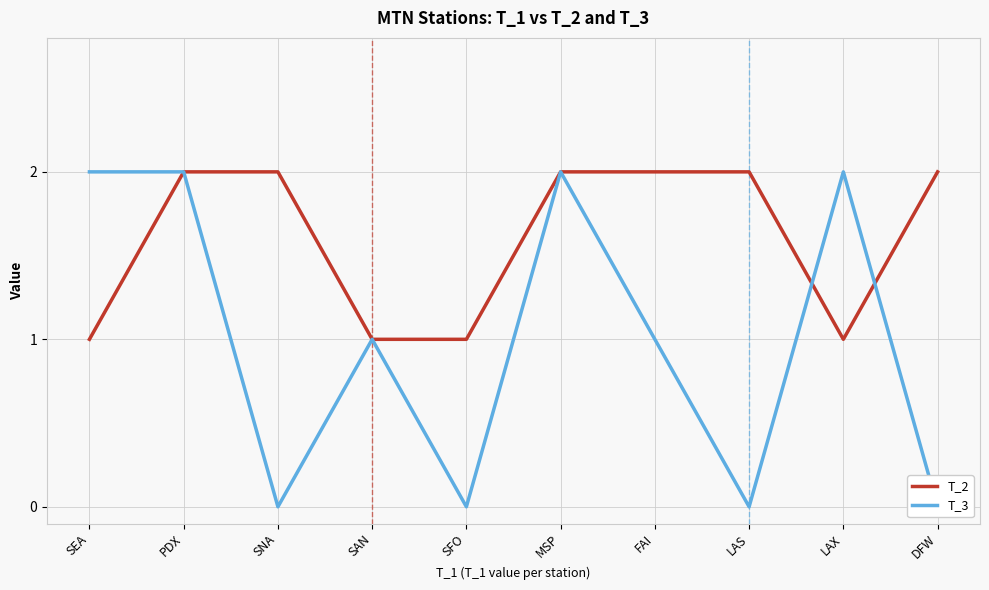

Is this an area chart (filled region under the line)?

No